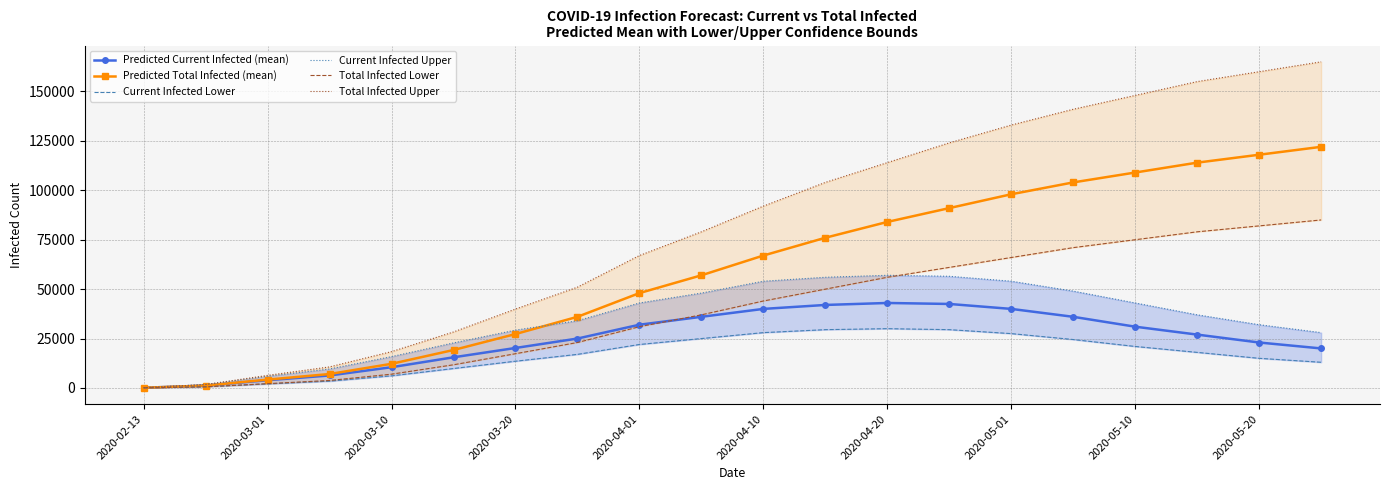

What is the maximum value for Predicted Total Infected (mean)?

122000